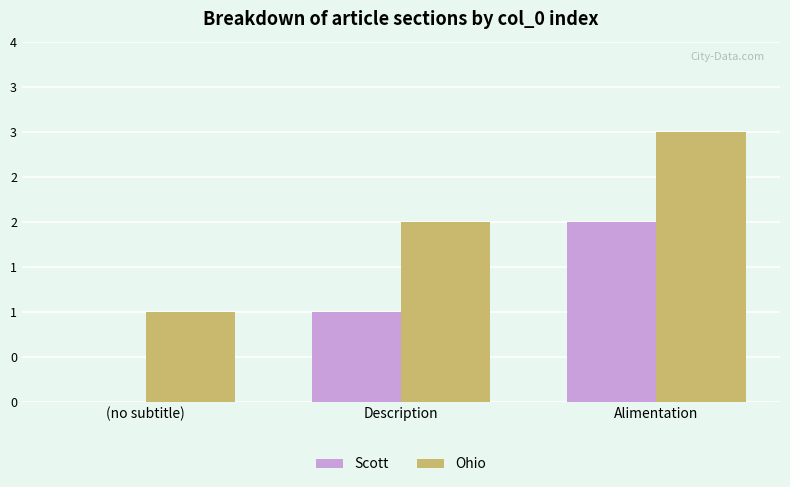

The Scott series shows 2 at Description. True or false?

False